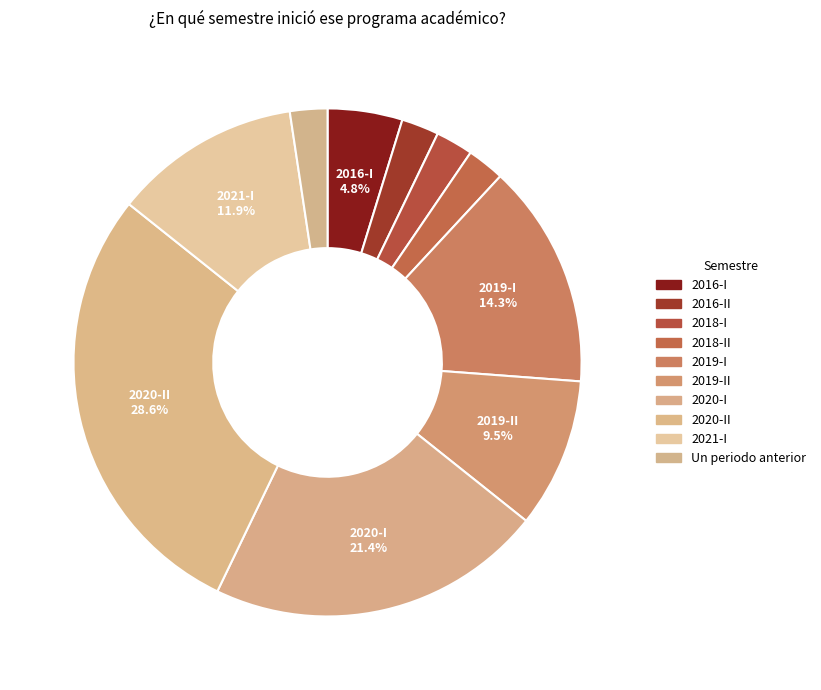

To the nearest percent, what is the difference between the Un periodo anterior and 2021-I slice percentages?

10%